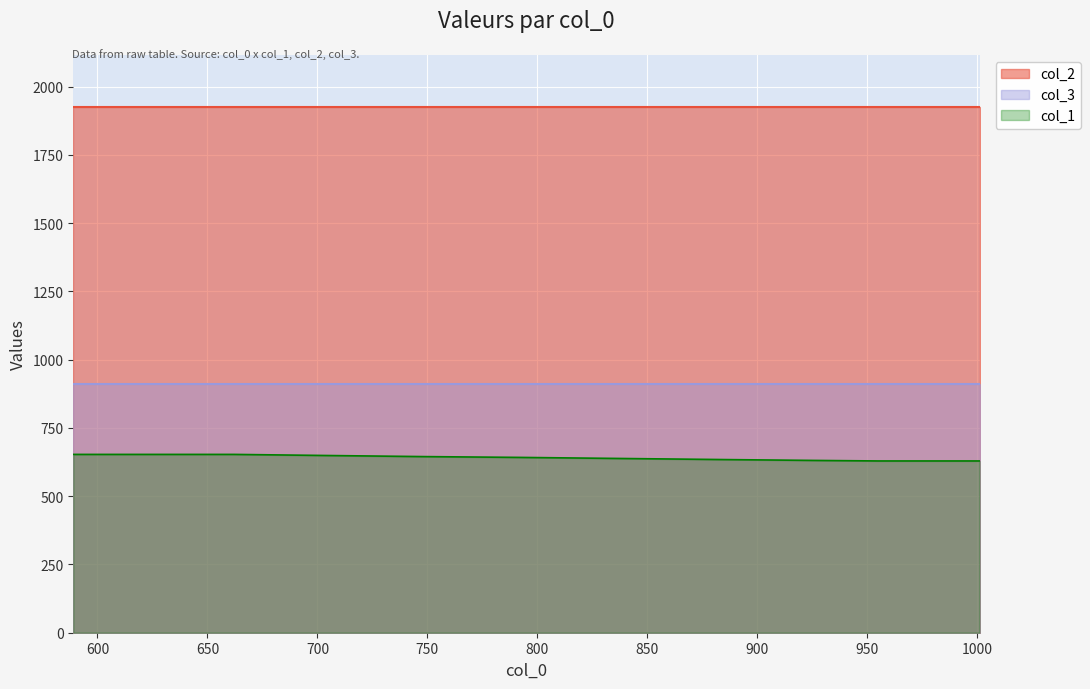

Read the col_2 value at 29.

1924